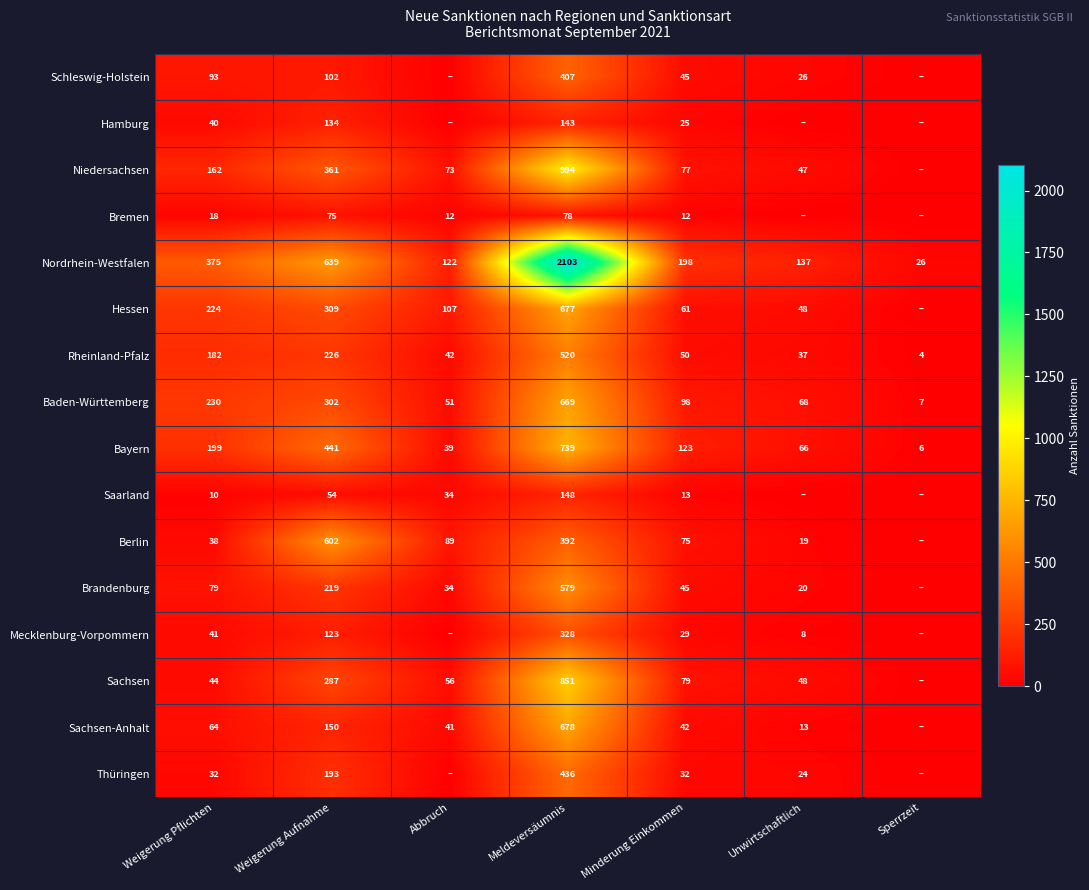

Is it true that Bayern equals 739 at Meldeversäumnis?

True